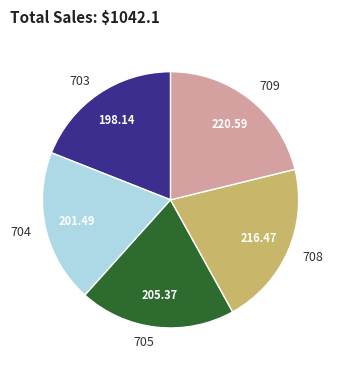

Is the sum of 705 and 708 greater than half?

No